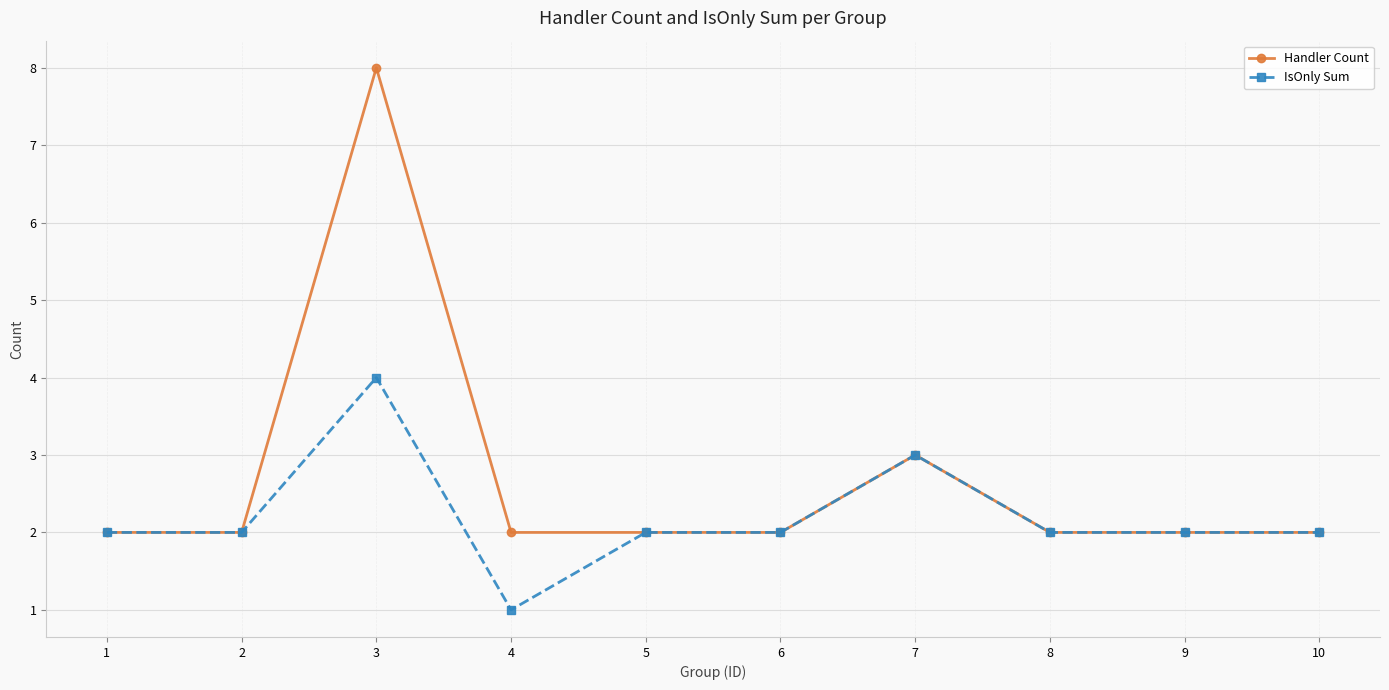

Rank the series by their average value, from lowest to highest.

IsOnly Sum, Handler Count